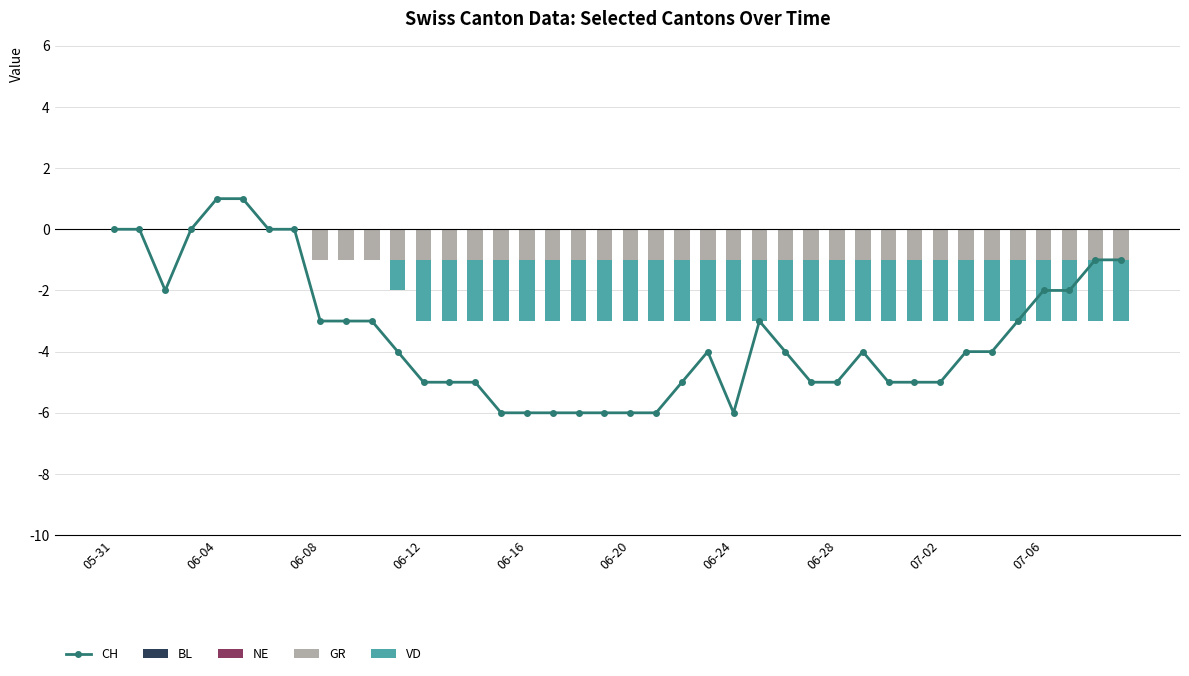

At how many categories does at least one series exceed -5?

40